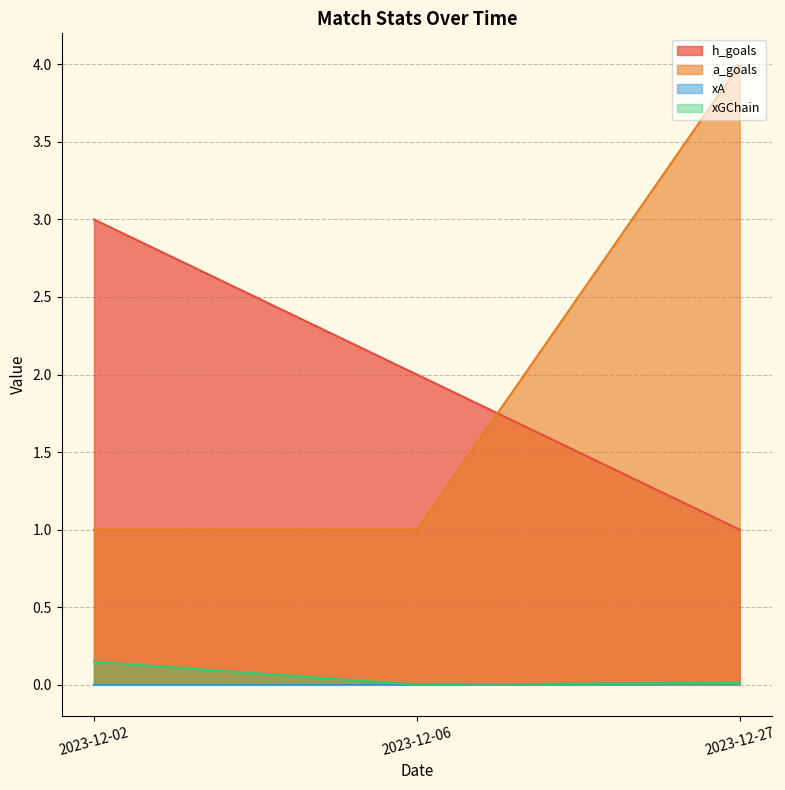

The xGChain series shows 6.7 at 2023-12-02. True or false?

False